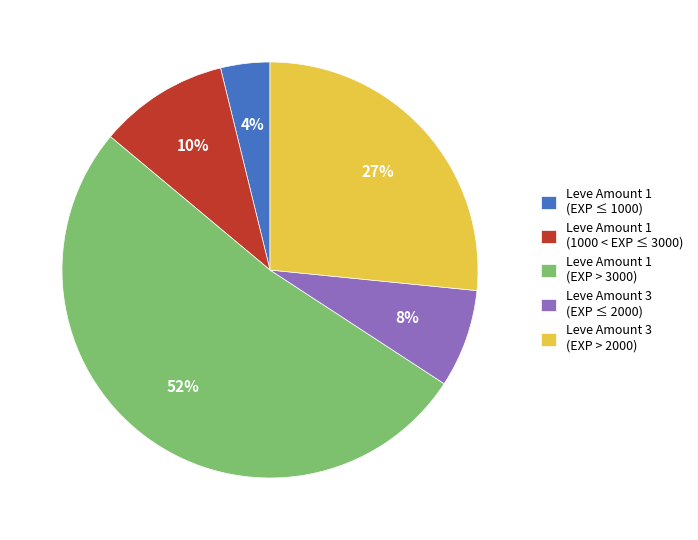

True or false: Leve Amount 3 (EXP ≤ 2000) accounts for 1% of the total.

False